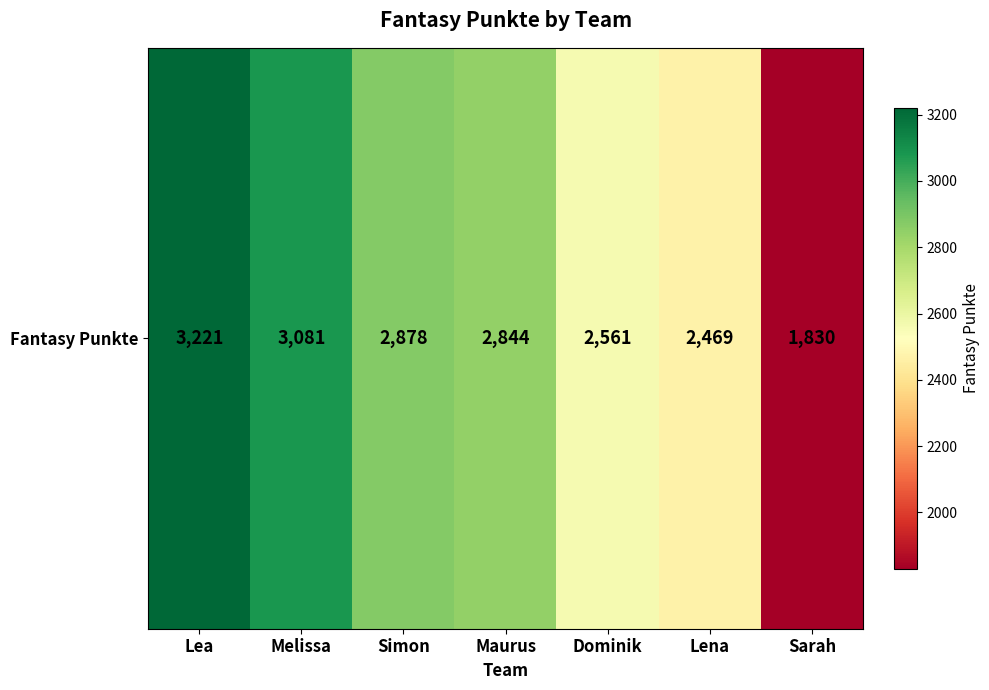

Reading right to left, what are all the values shown in this chart?

Sarah=1830	Lena=2469	Dominik=2561	Maurus=2844	Simon=2878	Melissa=3081	Lea=3221